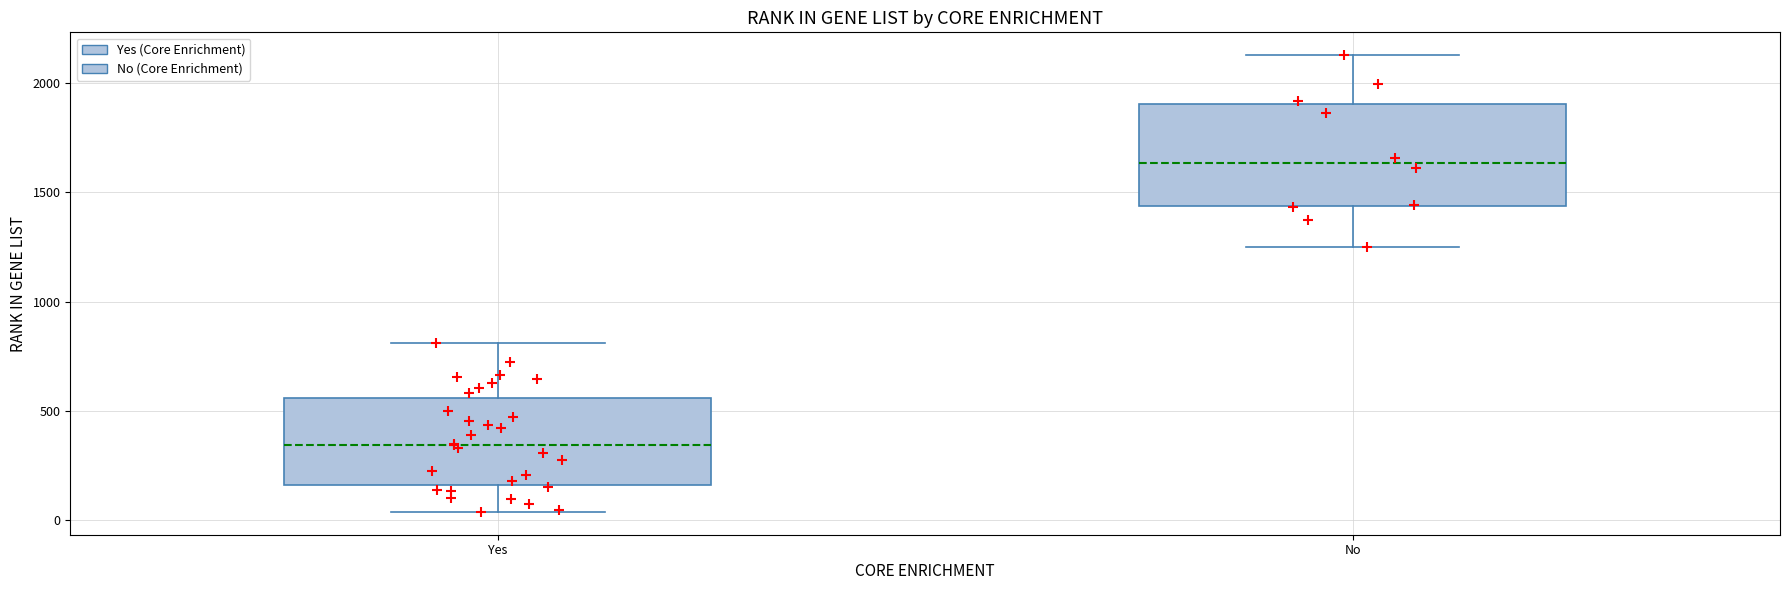

Reading left to right, read every box against the y-axis: the position of its median line, the range the box covers, and the ends of its whiskers. The values are not printed on the chart, so give them approximately, as read against the axis.

Yes: median 350, box 150 to 550, whiskers 50 to 800
No: median 1650, box 1450 to 1900, whiskers 1250 to 2150